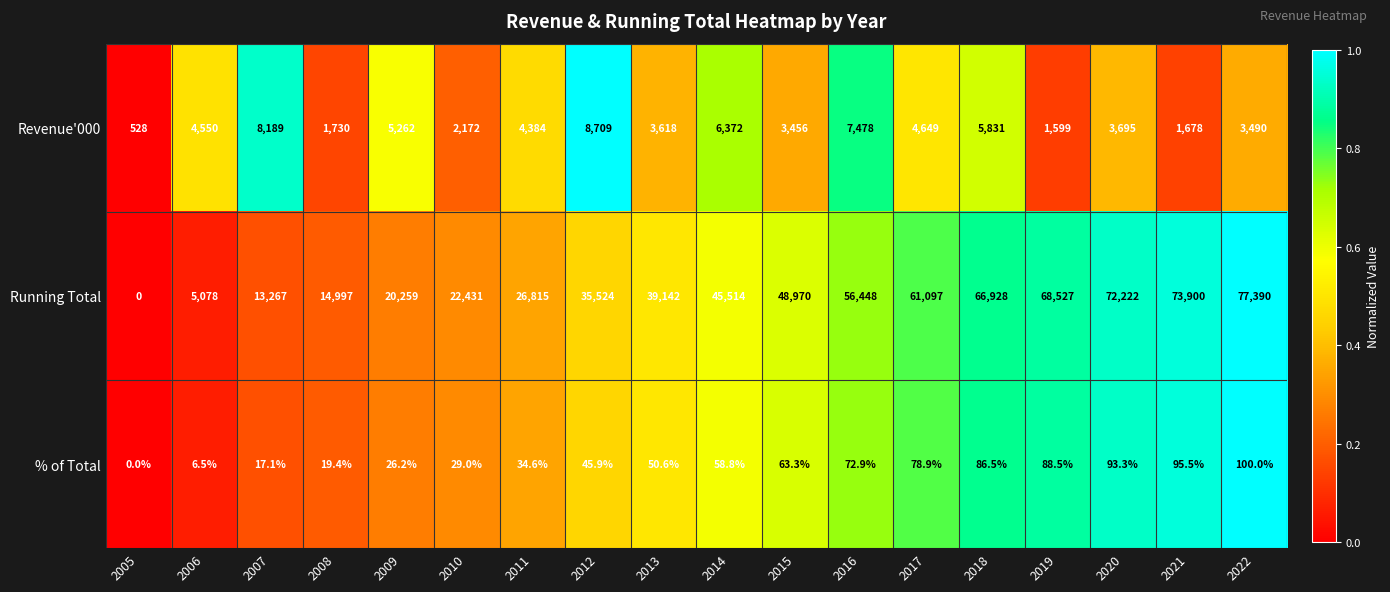

Which series has the widest spread of values?

Running Total